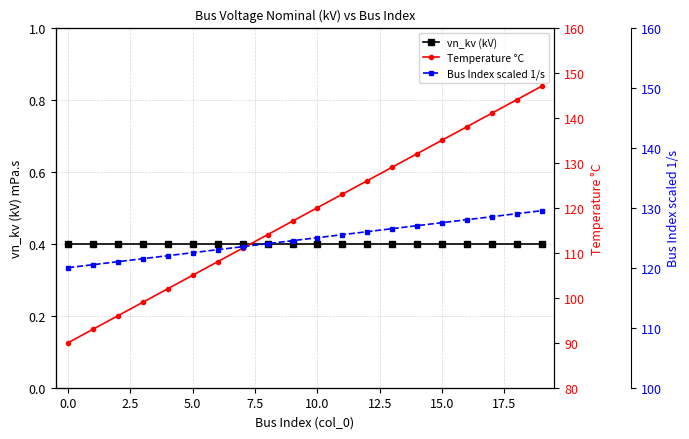

Which series has the largest total across all categories?

Bus Index scaled 1/s